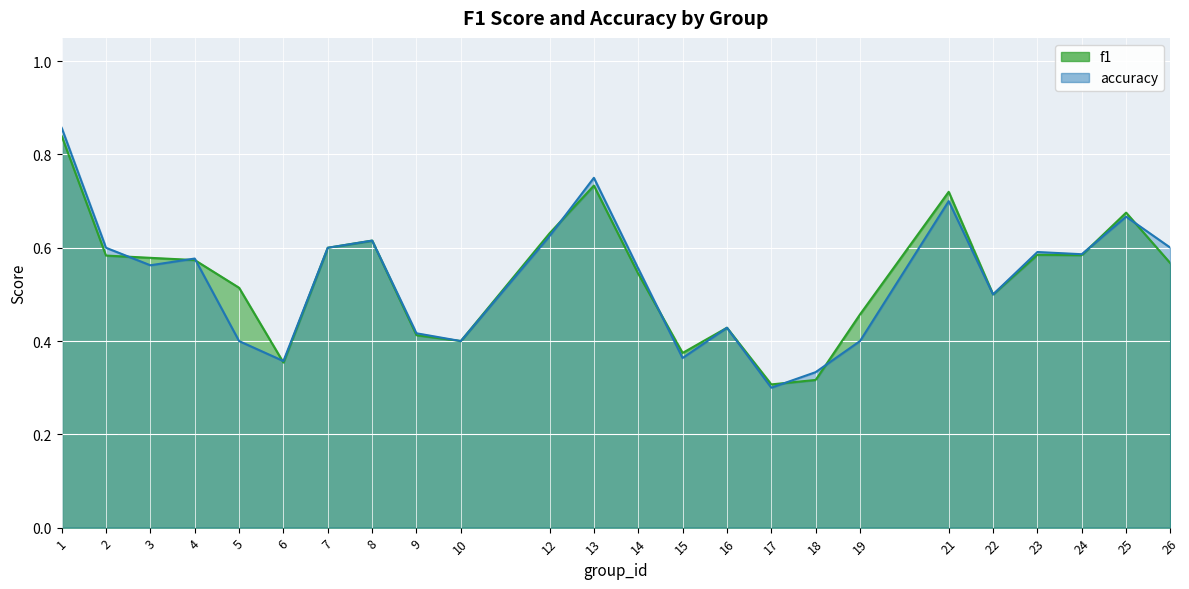

Reading left to right, transcribe all the data shown in this chart.

f1: 1=0.8	2=0.6	3=0.6	4=0.6	5=0.5	6=0.4	7=0.6	8=0.6	9=0.4	10=0.4	12=0.6	13=0.7	14=0.5	15=0.4	16=0.4	17=0.3	18=0.3	19=0.5	21=0.7	22=0.5	23=0.6	24=0.6	25=0.7	26=0.6
accuracy: 1=0.9	2=0.6	3=0.6	4=0.6	5=0.4	6=0.4	7=0.6	8=0.6	9=0.4	10=0.4	12=0.6	13=0.8	14=0.6	15=0.4	16=0.4	17=0.3	18=0.3	19=0.4	21=0.7	22=0.5	23=0.6	24=0.6	25=0.7	26=0.6